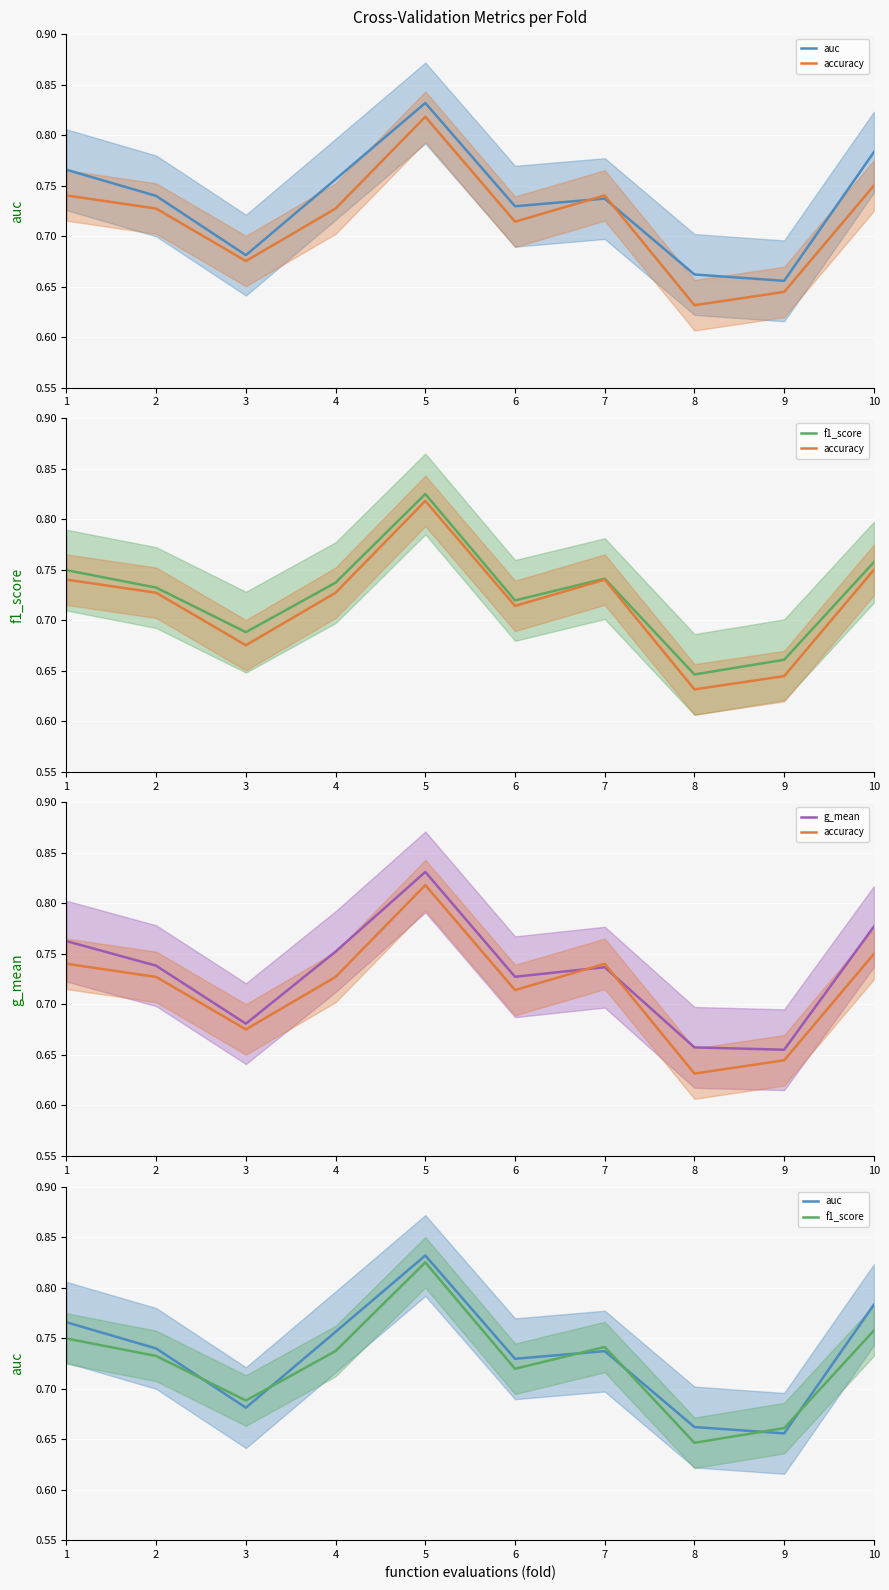

True or false: accuracy has a value of 1.0 at 2.

False